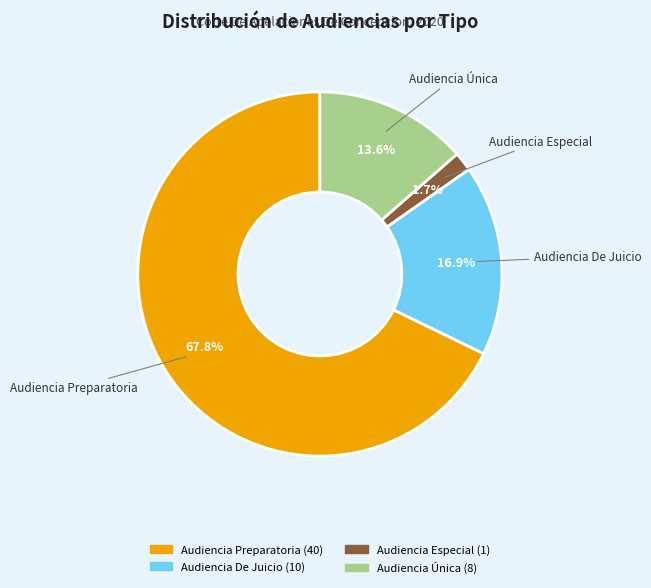

To the nearest percent, what is the difference between the largest and smallest slice percentages?

66%